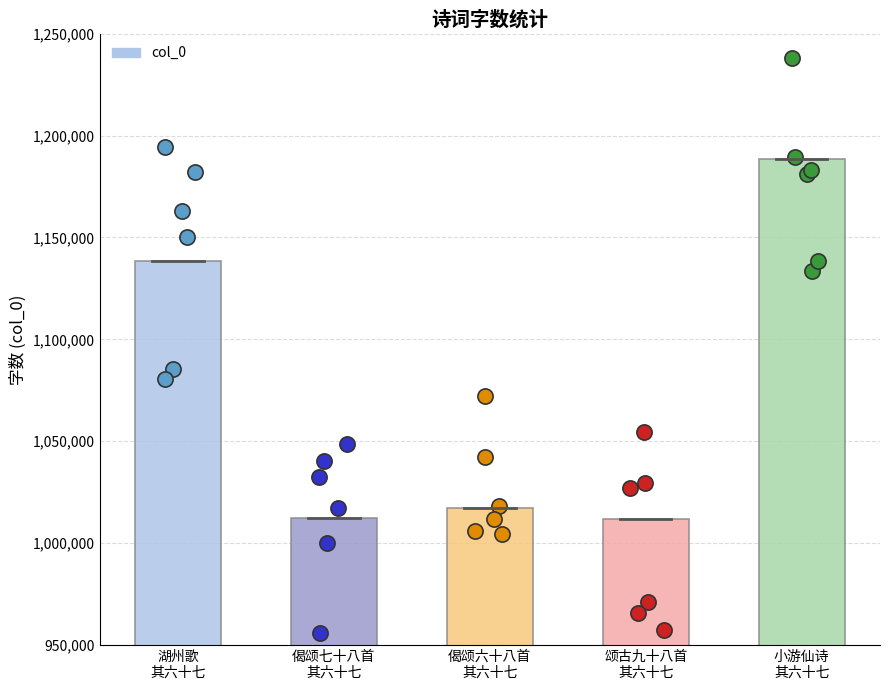

Between 小游仙诗
其六十七 and 颂古九十八首
其六十七, which is larger?

小游仙诗
其六十七